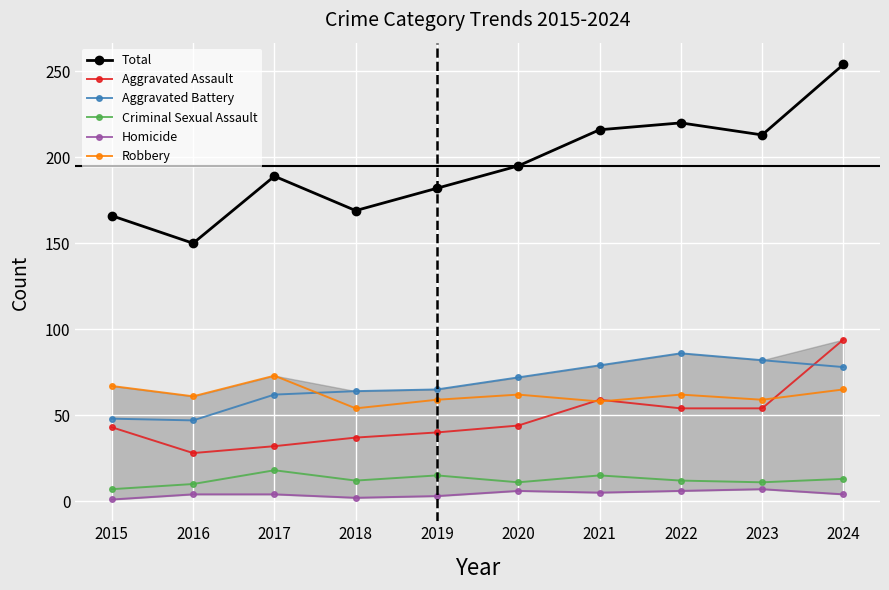

At how many categories does at least one series exceed 227?

1